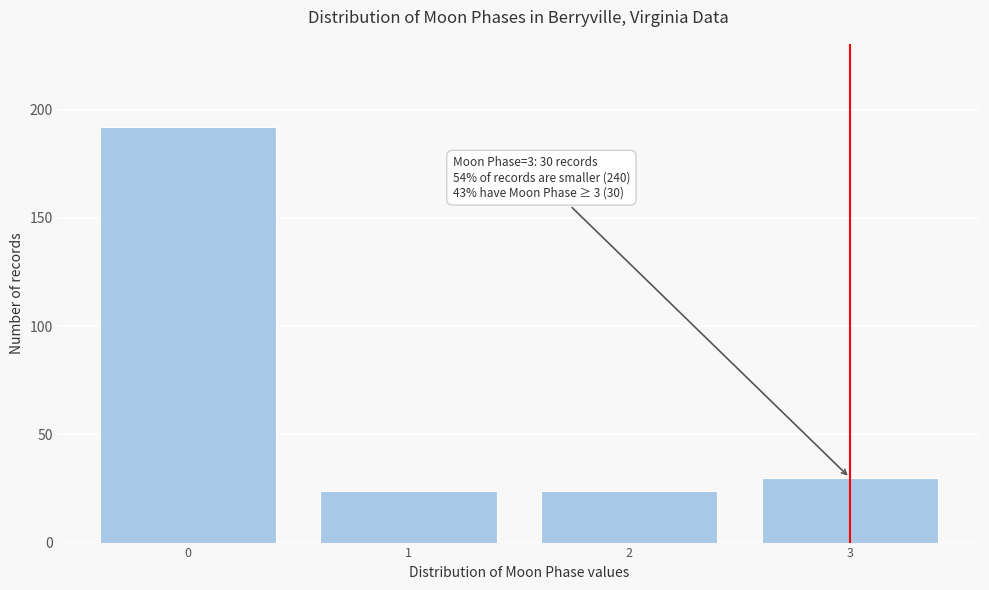

Reading left to right, list all the values displayed in this chart.

192	24	24	30